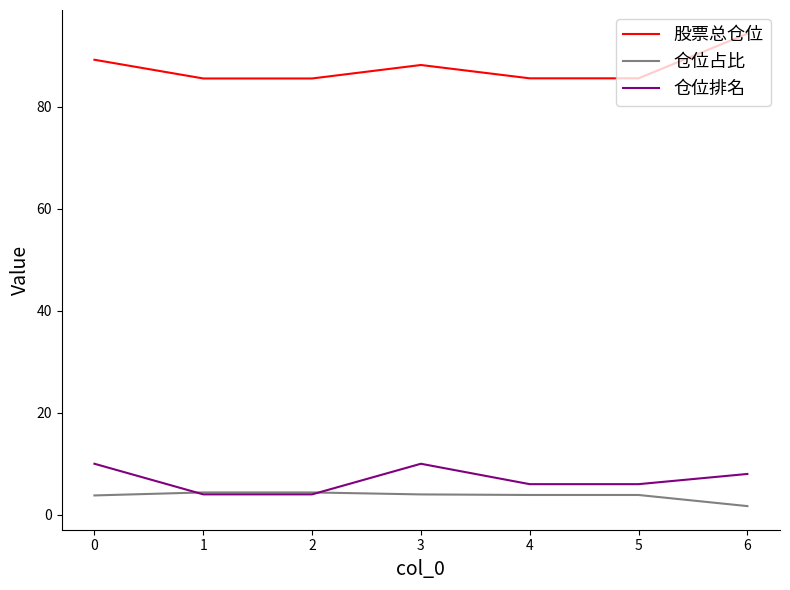

In 股票总仓位, how many points are higher than both neighbors (excluding endpoints)?

1